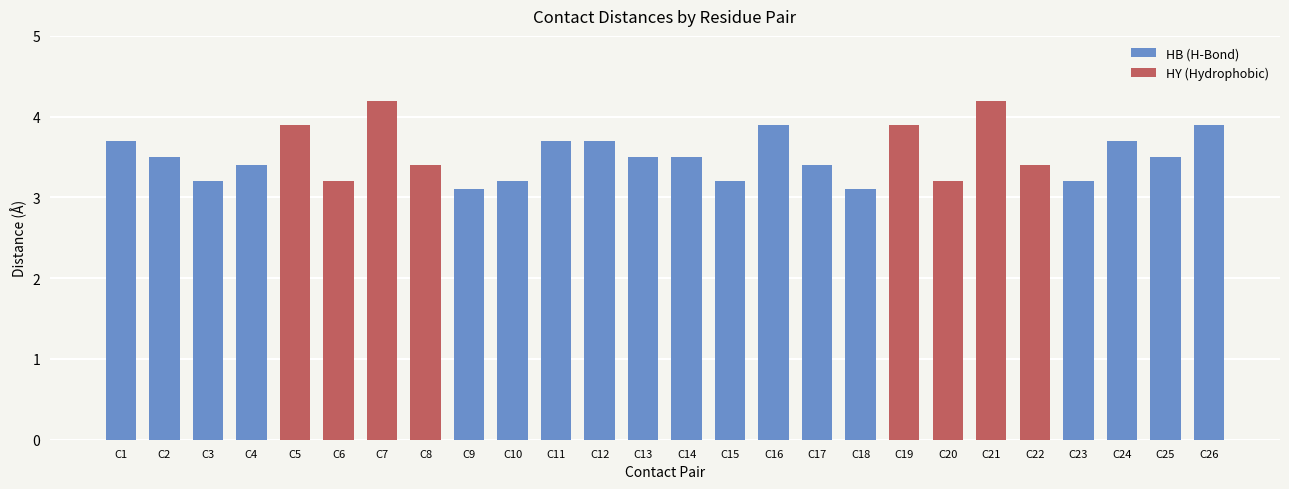

Does the chart contain any negative values?

No